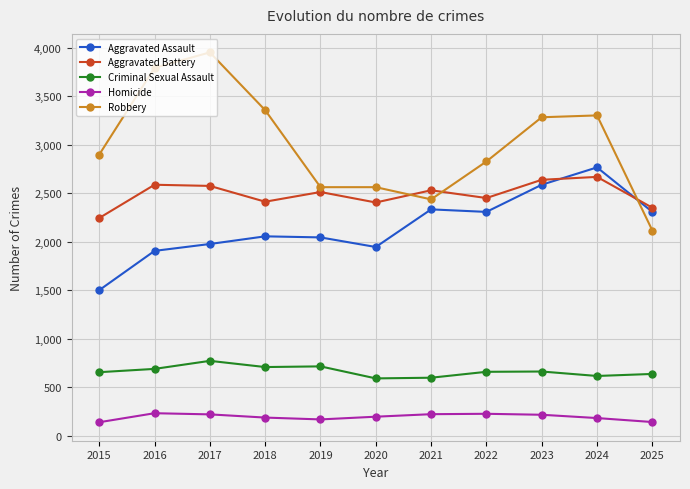

True or false: Aggravated Assault and Criminal Sexual Assault intersect in this chart.

False